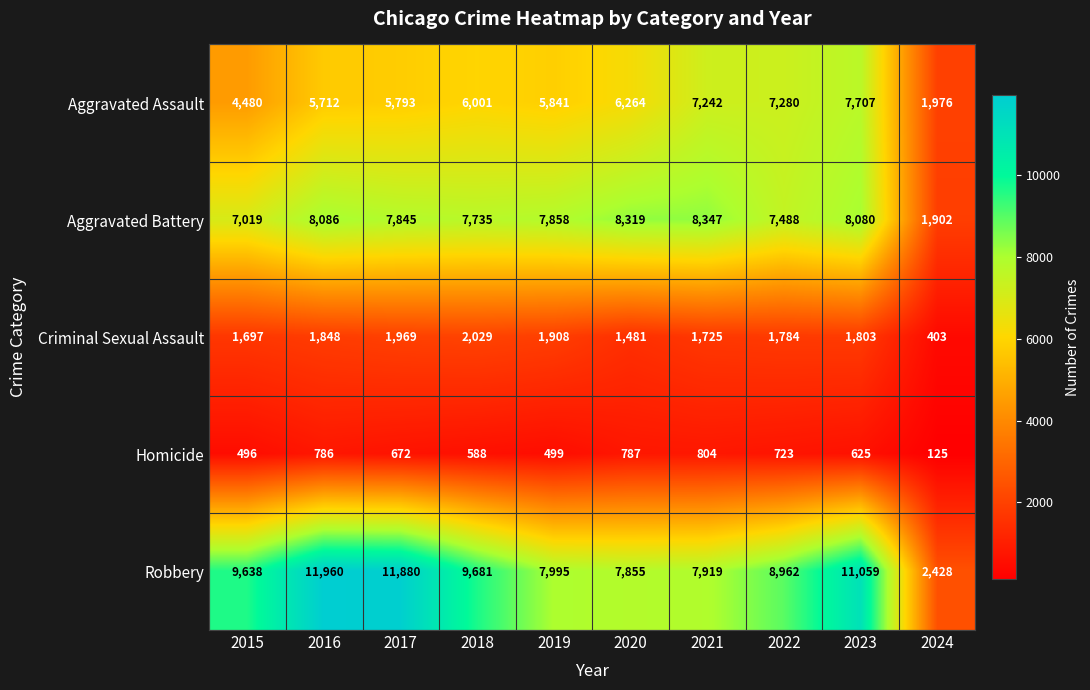

Which series has the widest spread of values?

Robbery